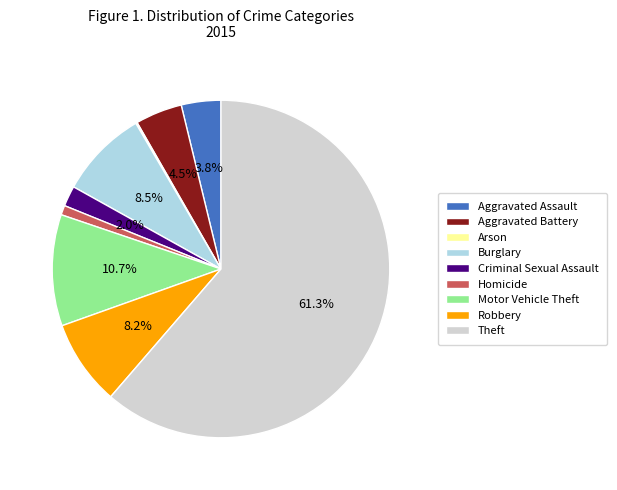

Does Aggravated Battery represent more than half of the total?

No